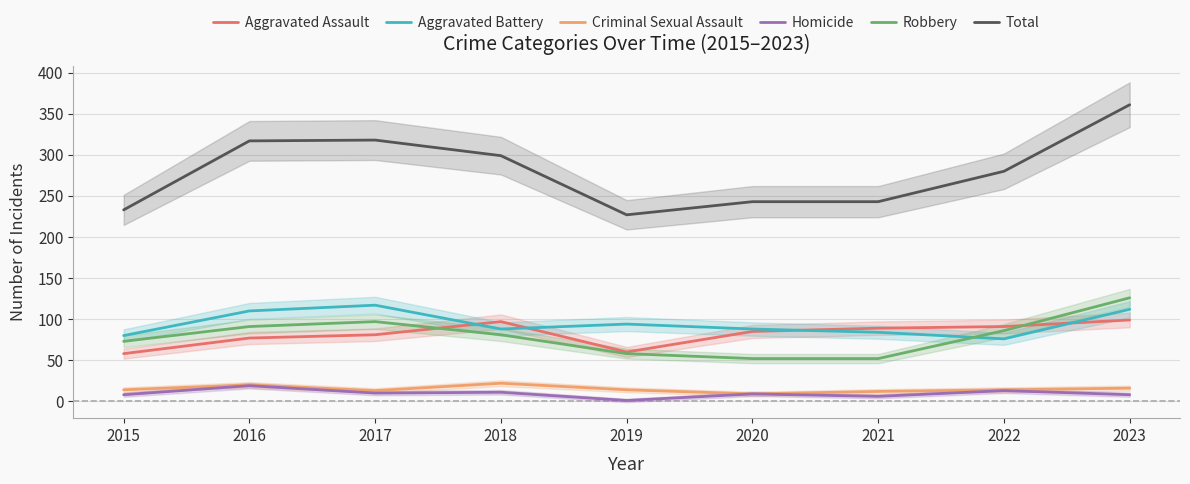

What is the sum of all Aggravated Battery values?

849